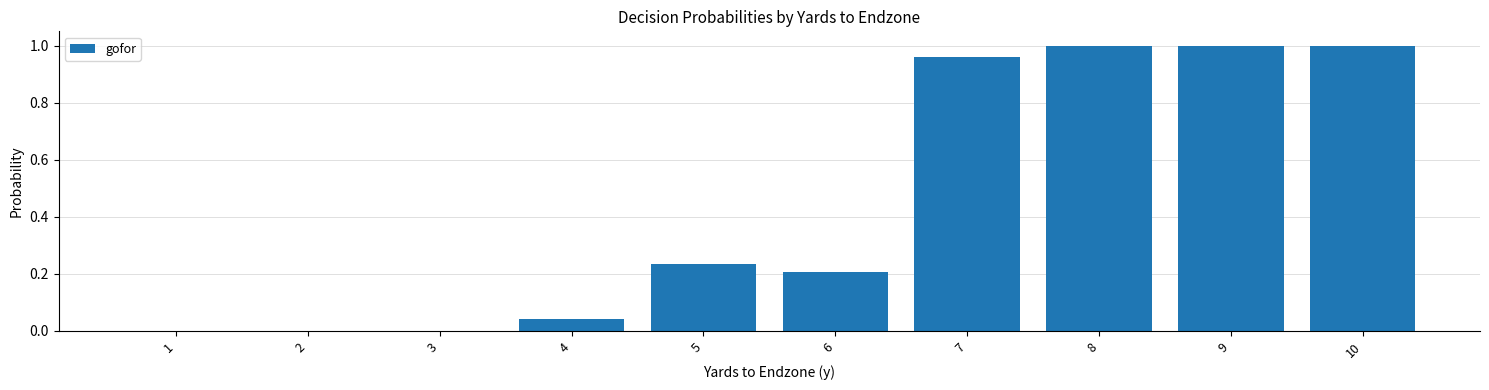

Are the bars horizontal?

No